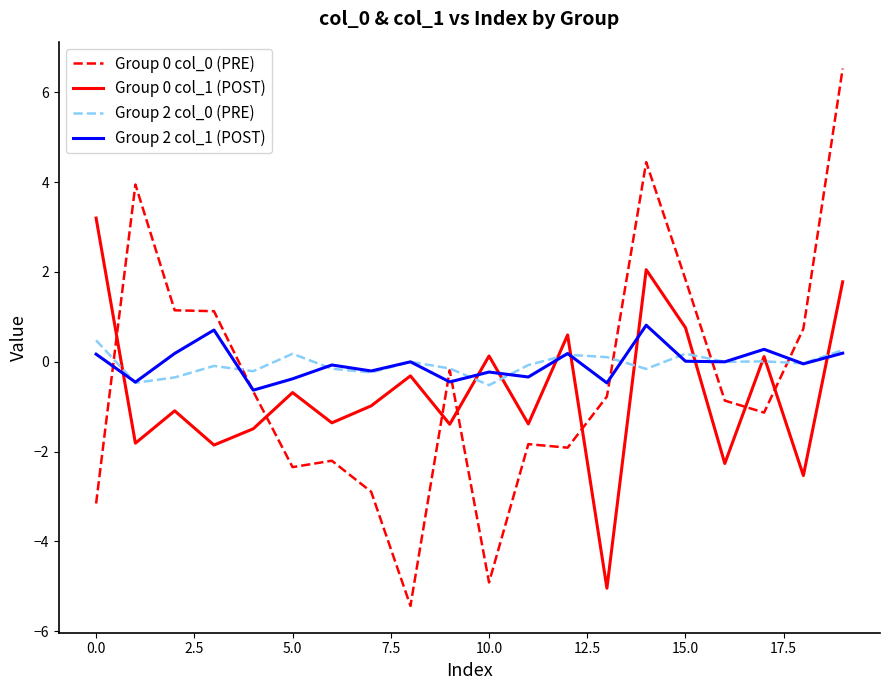

How many lines are shown in the chart?

4